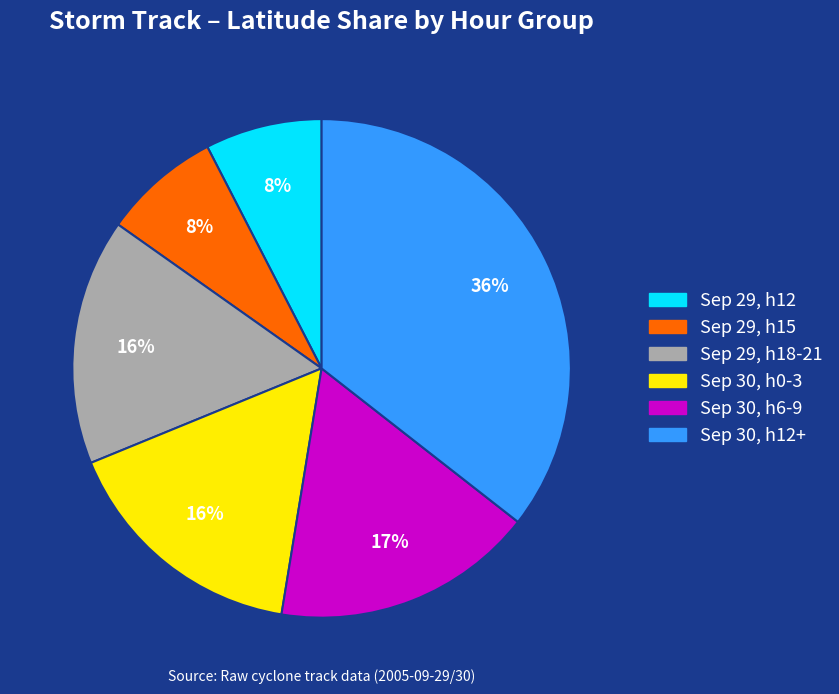

To the nearest percent, what is the average slice percentage?

17%